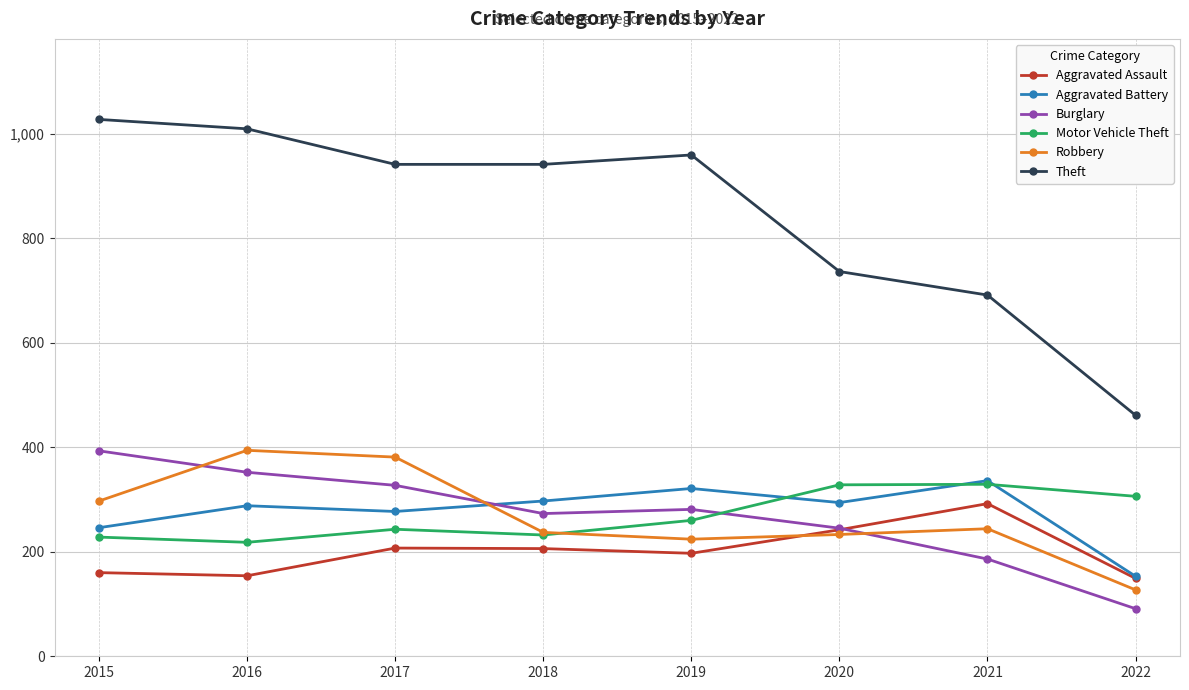

Which category has the highest value in the Theft series?

2015